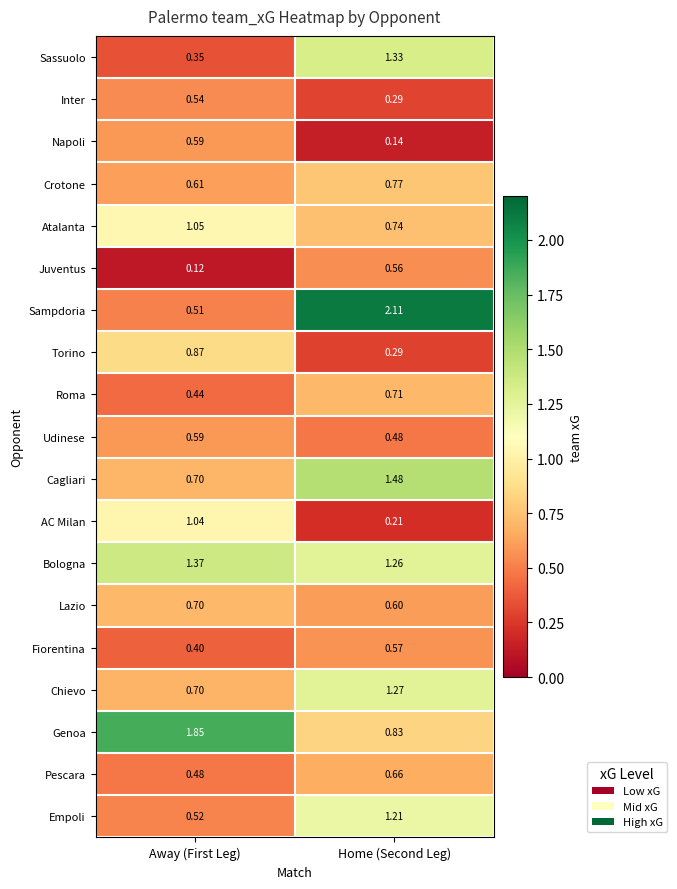

Between Away (First Leg) and Home (Second Leg), which series saw the biggest shift?

Sampdoria